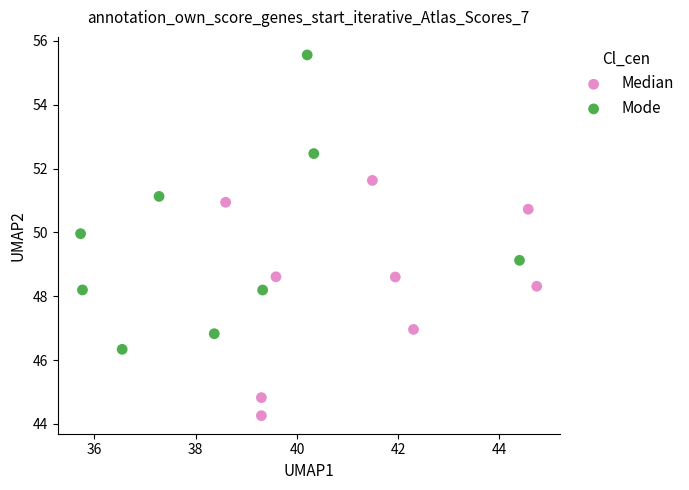

Which series has the largest Y range (max minus min)?

Mode